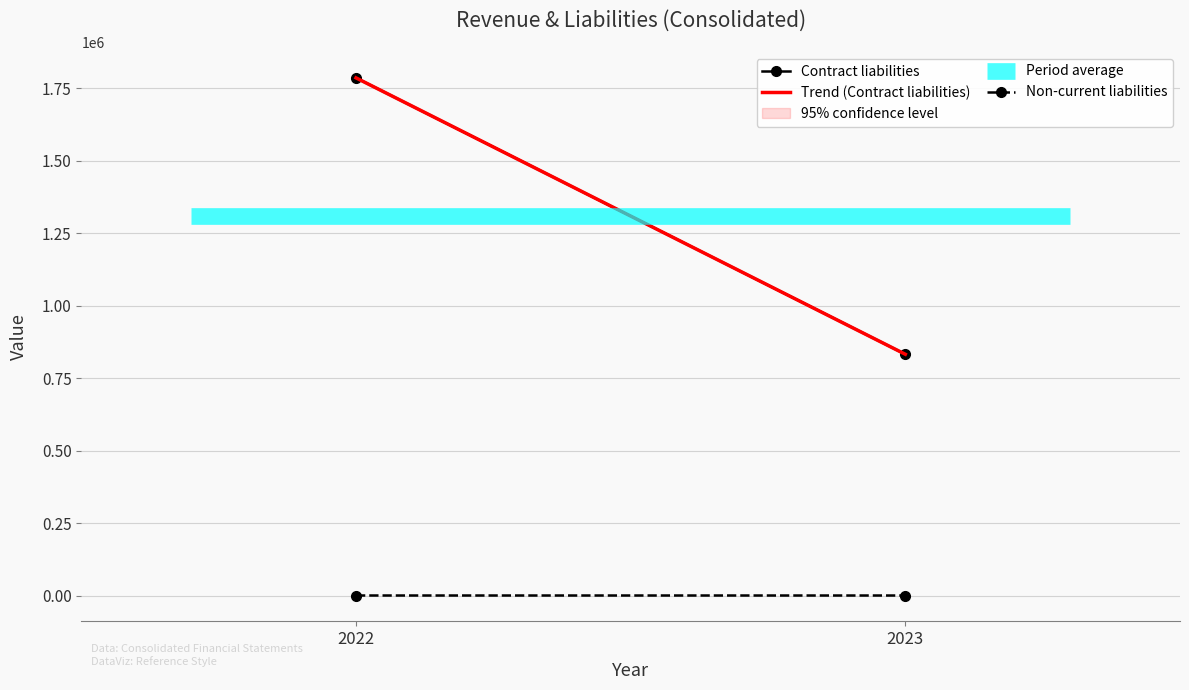

What is the maximum value shown in the chart?

1784939.0